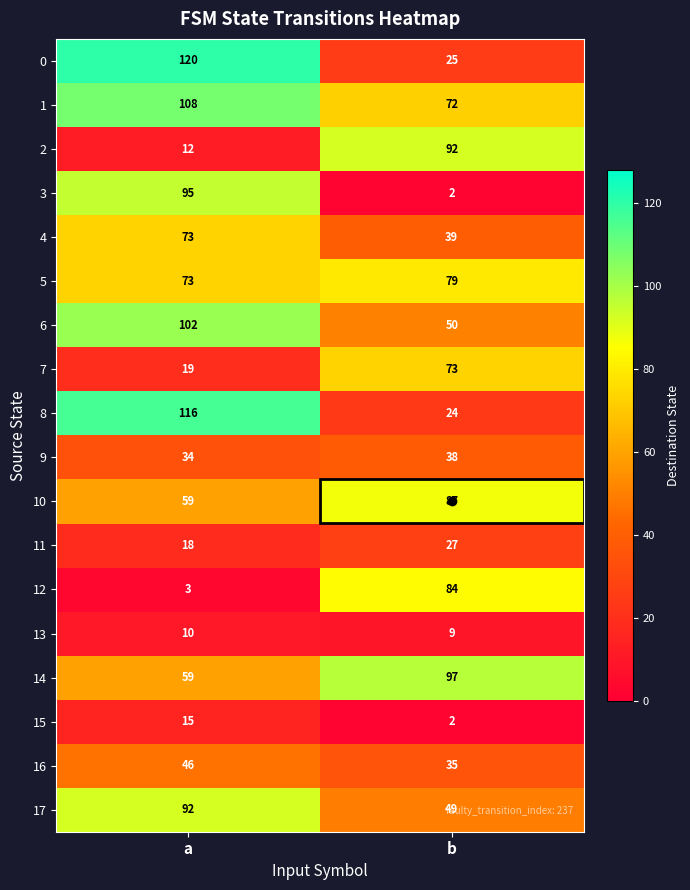

How many distinct data groups are displayed?

18